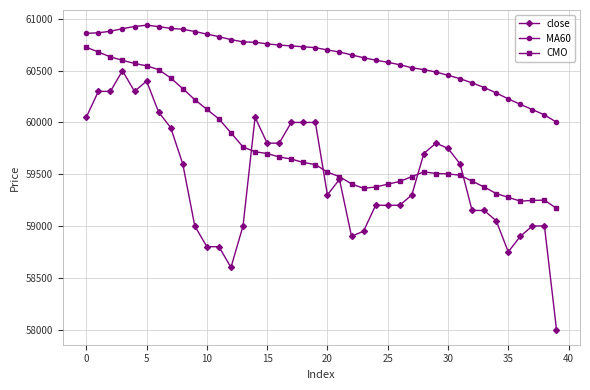

Rank the series by their average value, from lowest to highest.

close, CMO, MA60